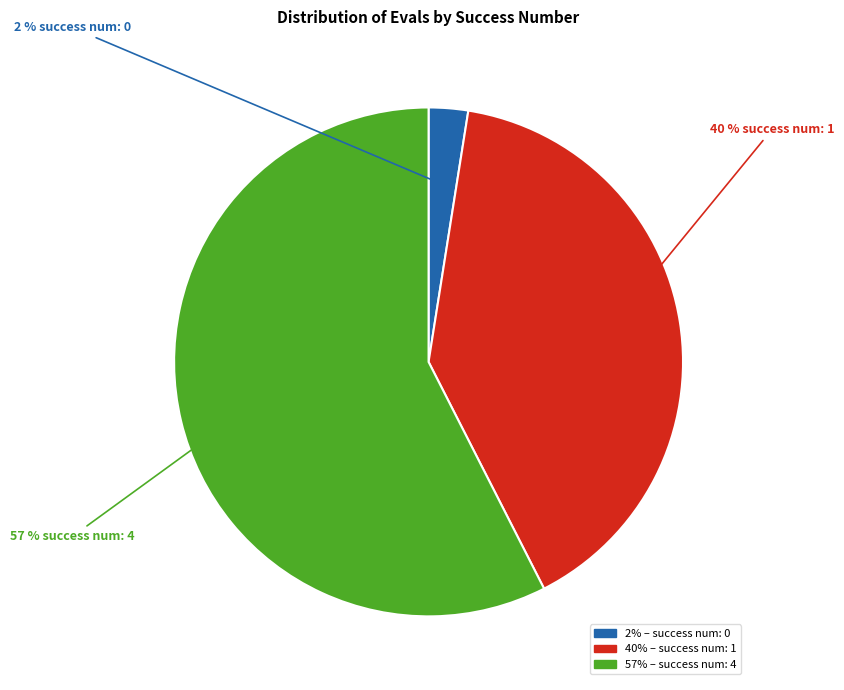

To the nearest percent, what is the average slice percentage?

33%